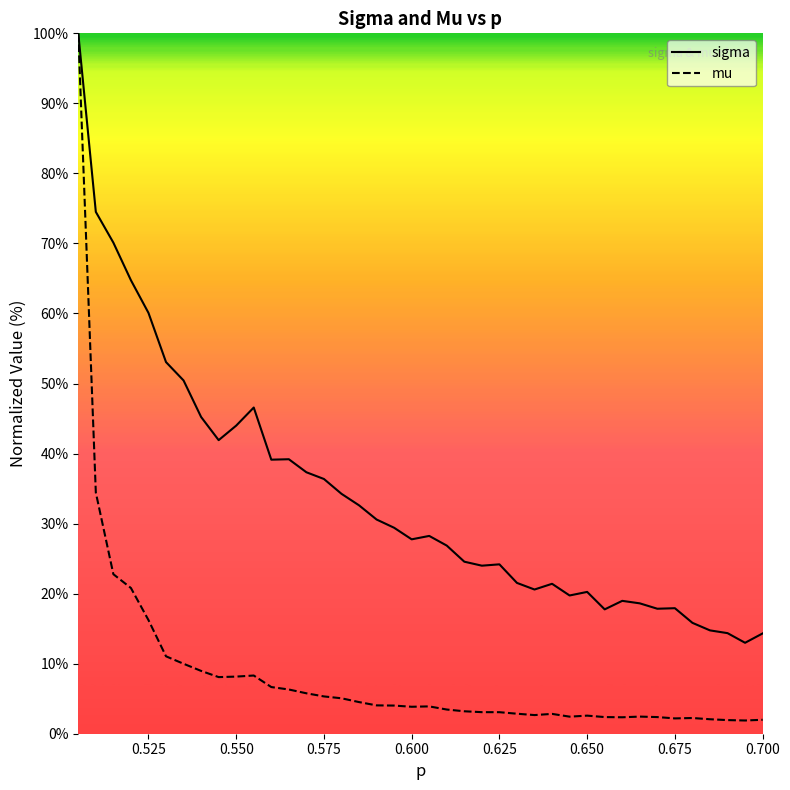

Reading right to left, transcribe all the data shown in this chart.

sigma: 14.3	13.0	14.4	14.8	15.8	17.9	17.8	18.6	19.0	17.8	20.2	19.7	21.4	20.6	21.5	24.2	24.0	24.6	26.9	28.2	27.8	29.4	30.6	32.6	34.3	36.4	37.3	39.2	39.1	46.6	44.0	41.9	45.2	50.4	53.1	60.1	64.7	70.1	74.5	100.0
mu: 2.0	1.9	1.9	2.1	2.2	2.2	2.4	2.4	2.3	2.4	2.6	2.4	2.8	2.7	2.9	3.1	3.1	3.2	3.5	3.9	3.8	4.0	4.0	4.5	5.1	5.3	5.8	6.3	6.7	8.3	8.2	8.1	9.0	10.0	11.1	16.2	20.8	22.8	34.4	100.0